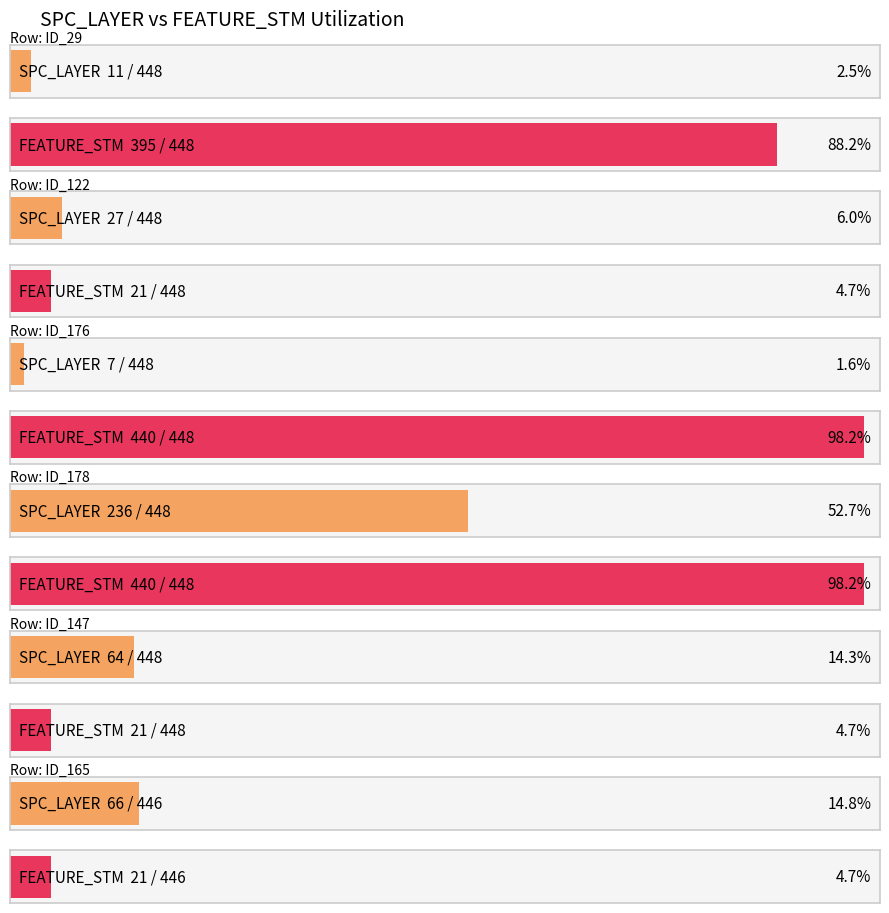

True or false: WITHOUT_ISOLATION_F has a value of 130 at 448.

False